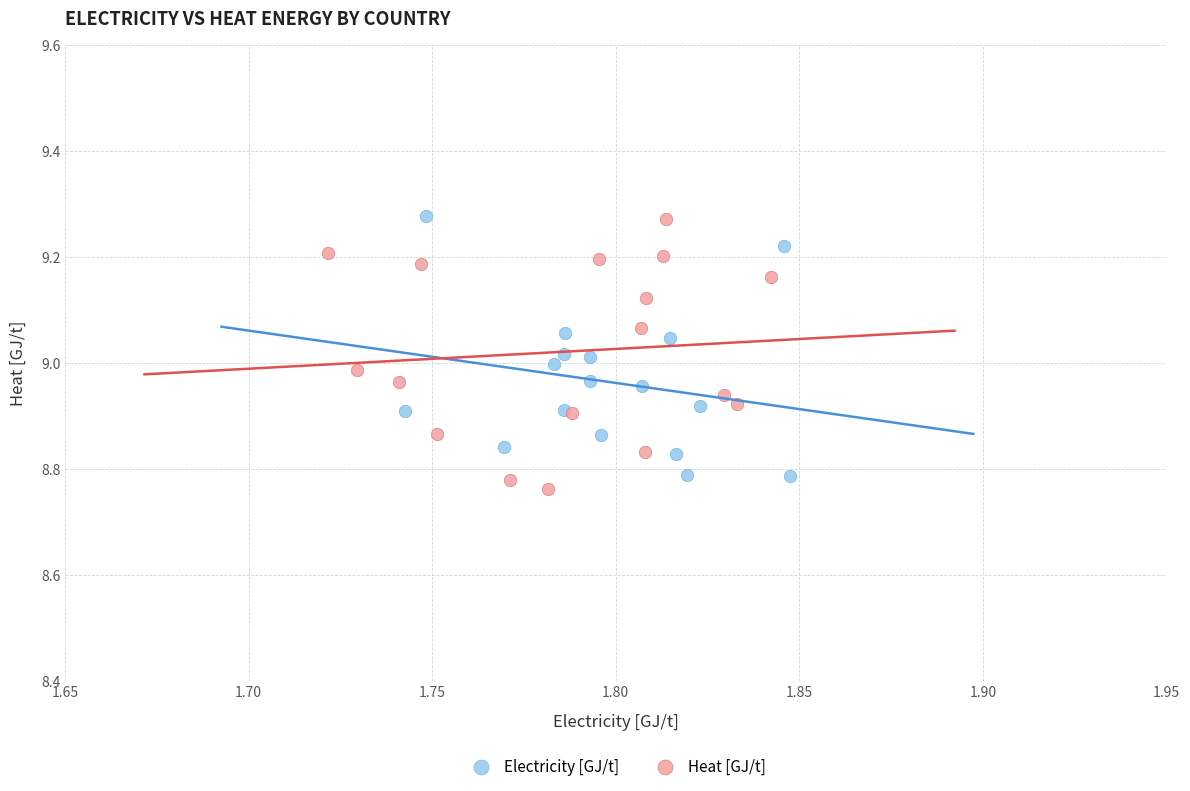

What are all the series names shown in the legend?

Electricity [GJ/t], Heat [GJ/t]